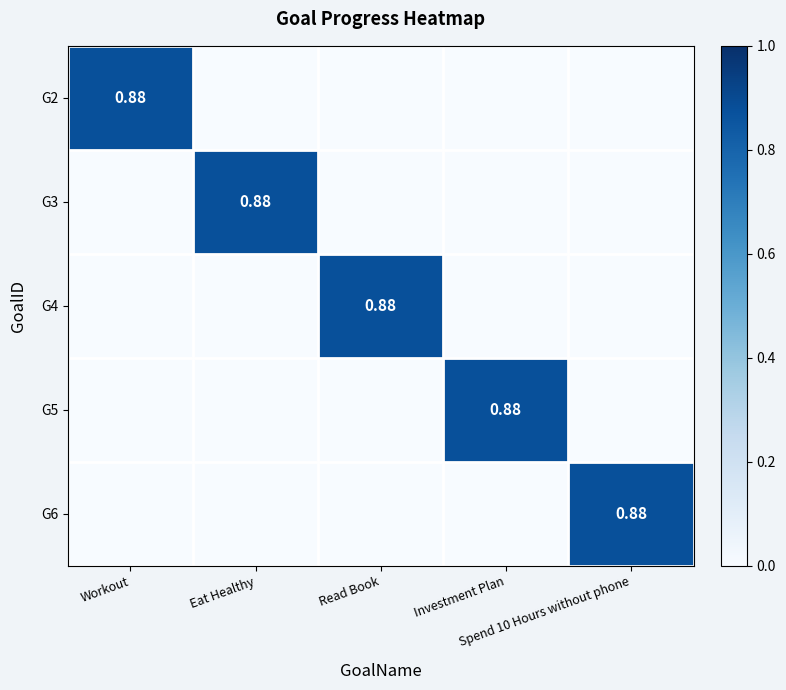

List the labels in order of G5 value, smallest first.

Workout, Eat Healthy, Read Book, Spend 10 Hours without phone, Investment Plan